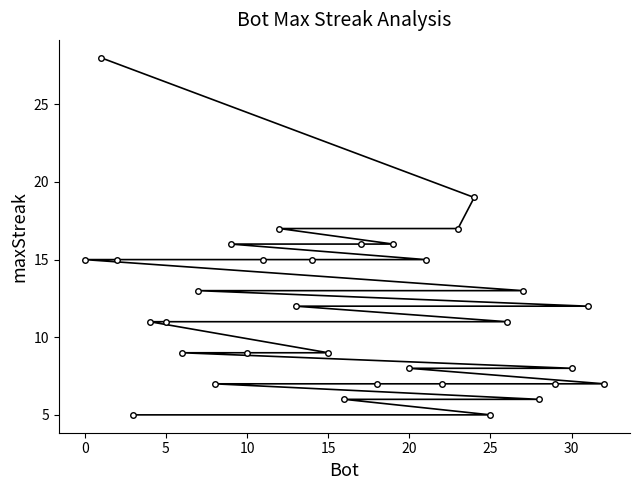

What is the maximum value shown in the chart?

28